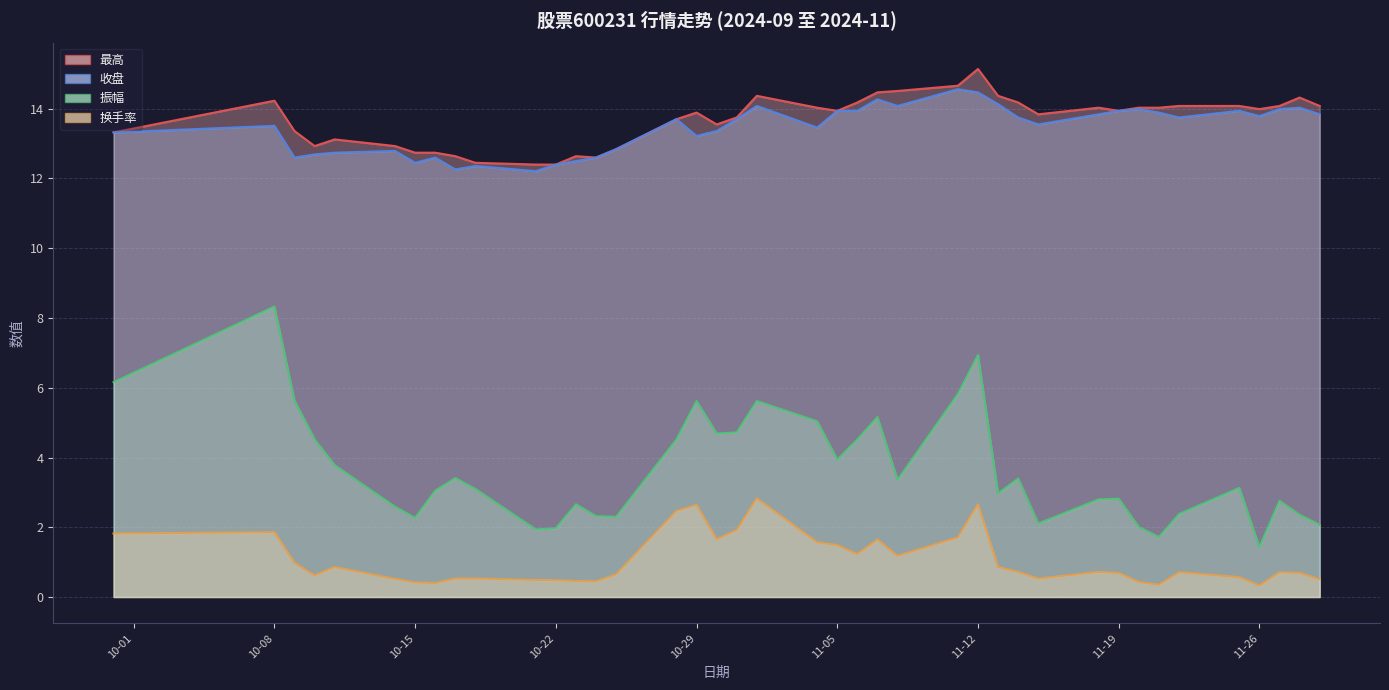

True or false: 最高 and 收盘 intersect in this chart.

False